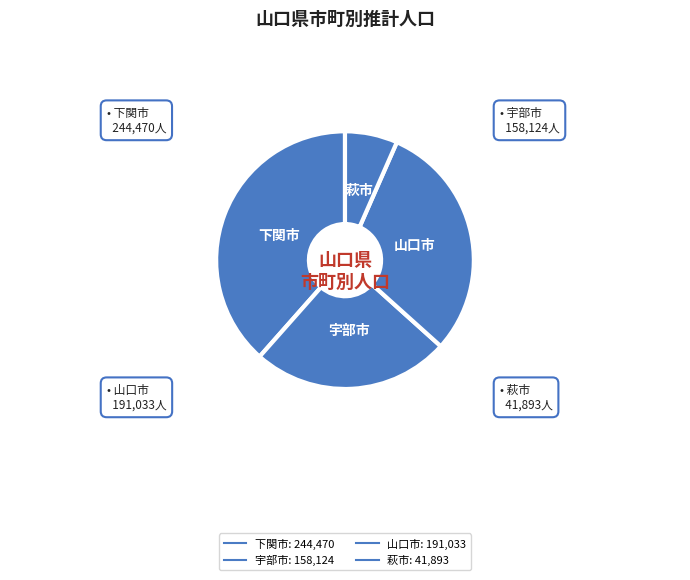

What is the largest slice in the pie chart?

下関市